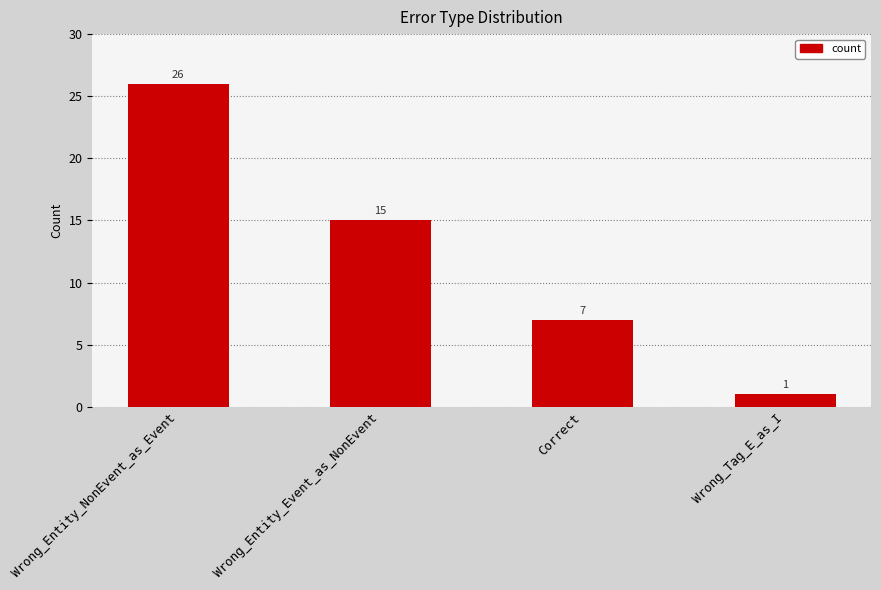

Which has a higher value, Correct or Wrong_Entity_Event_as_NonEvent?

Wrong_Entity_Event_as_NonEvent